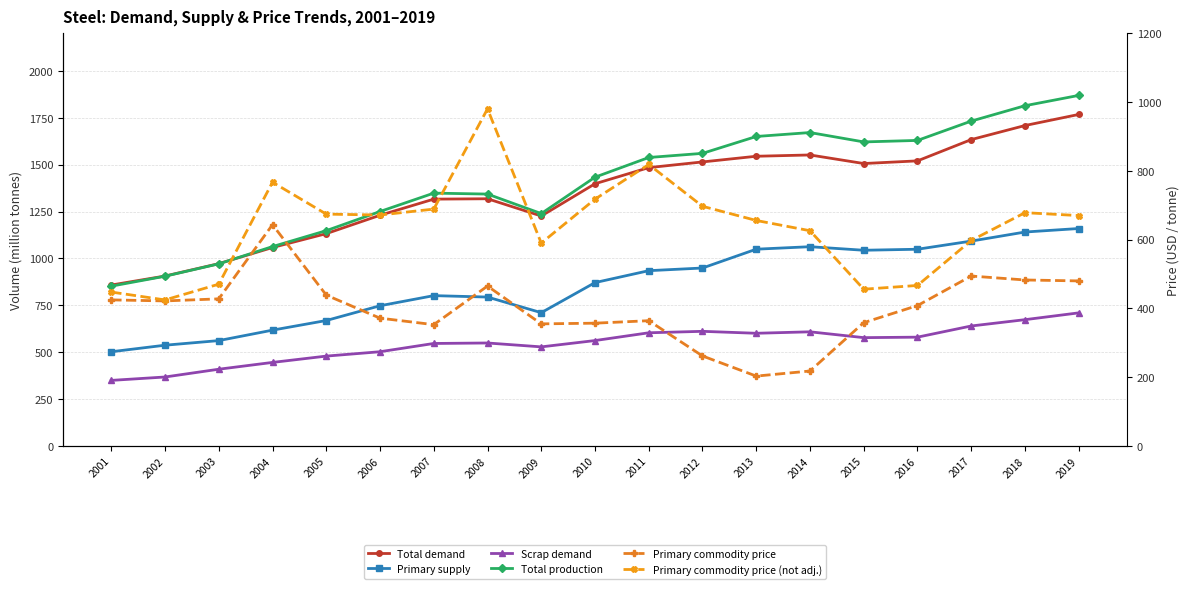

The Primary commodity price (not adj.) series shows 980.4 at 2008. True or false?

True